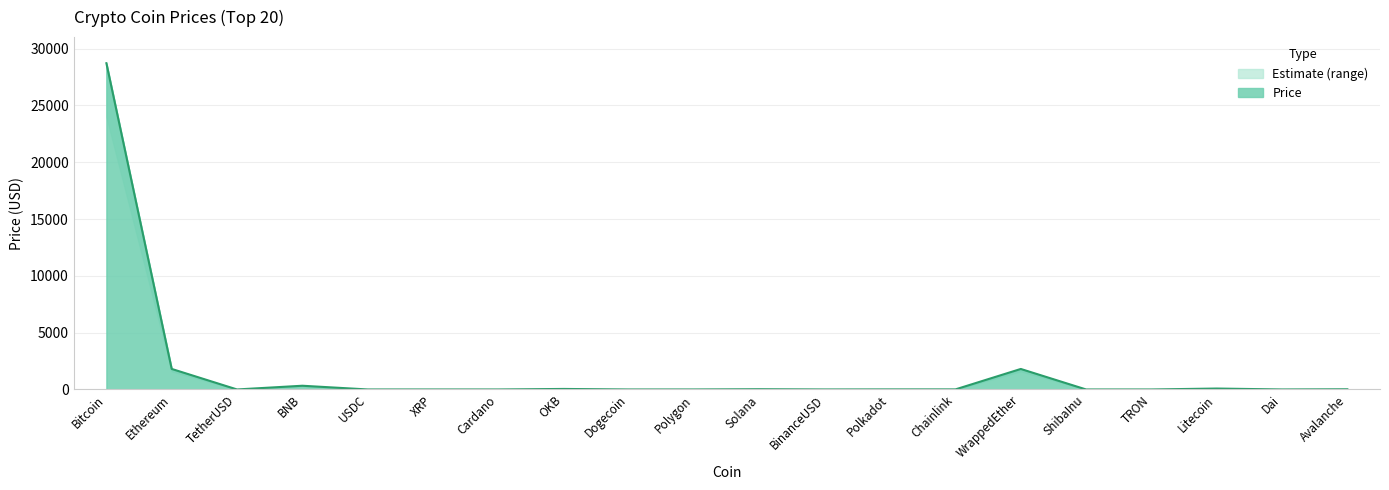

What is the difference between the second highest and minimum values?

1807.1